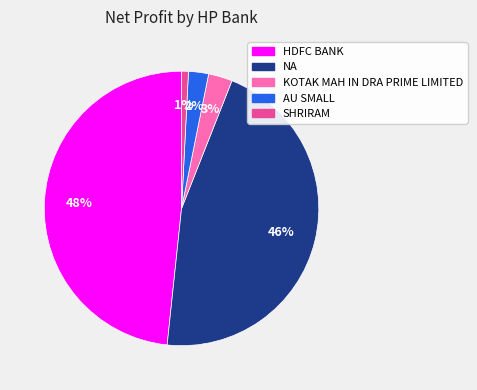

Is there any slice that represents more than half of the pie?

No